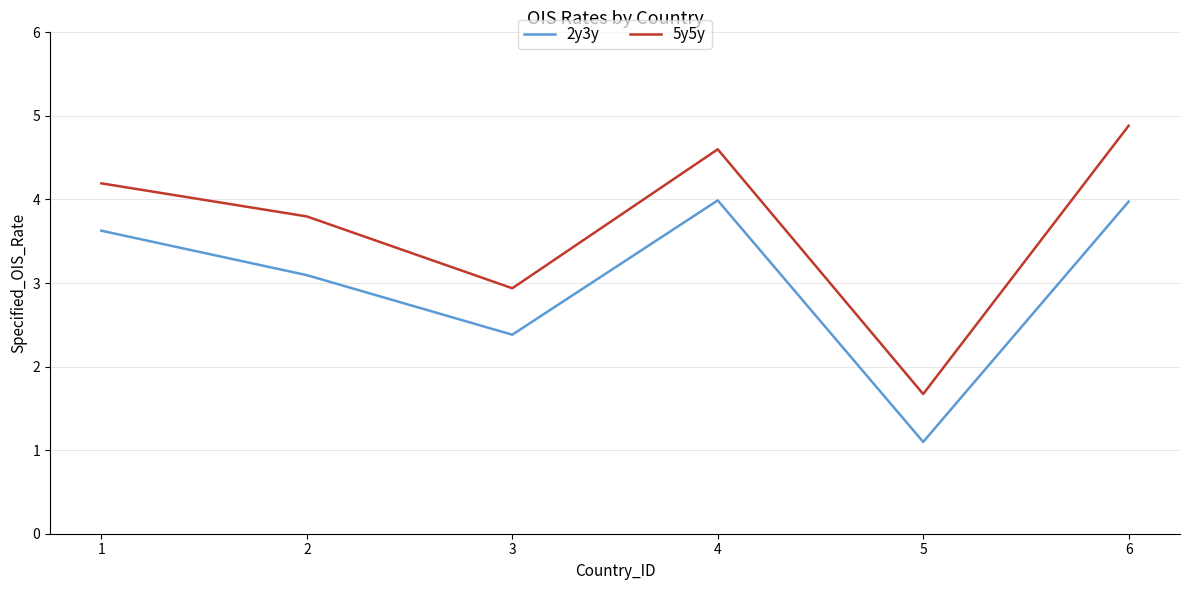

What is the total value across all series at 3?

5.3